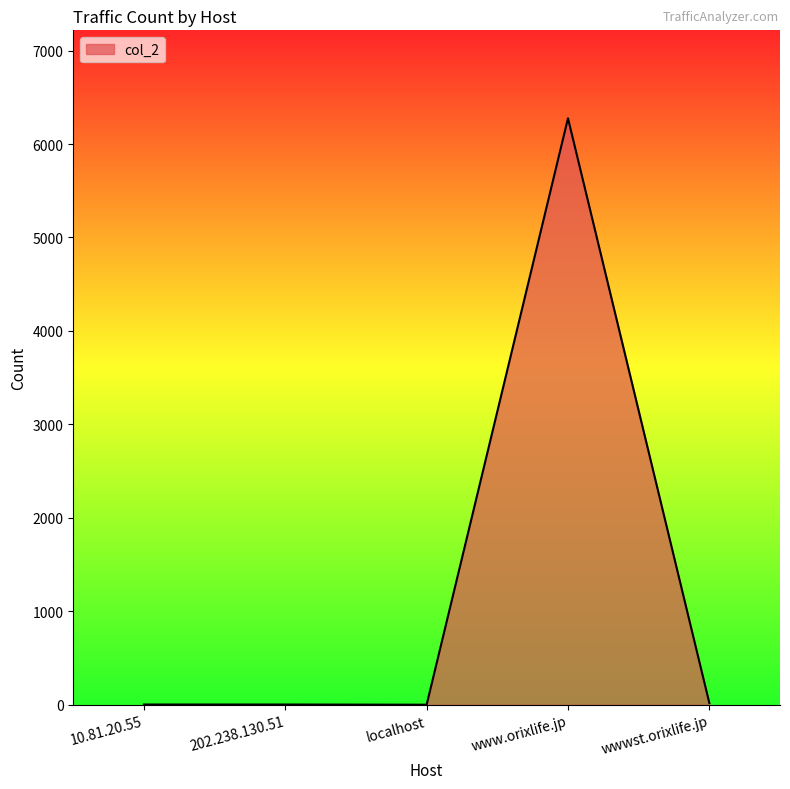

True or false: the data has more than 0 interior local peaks.

True